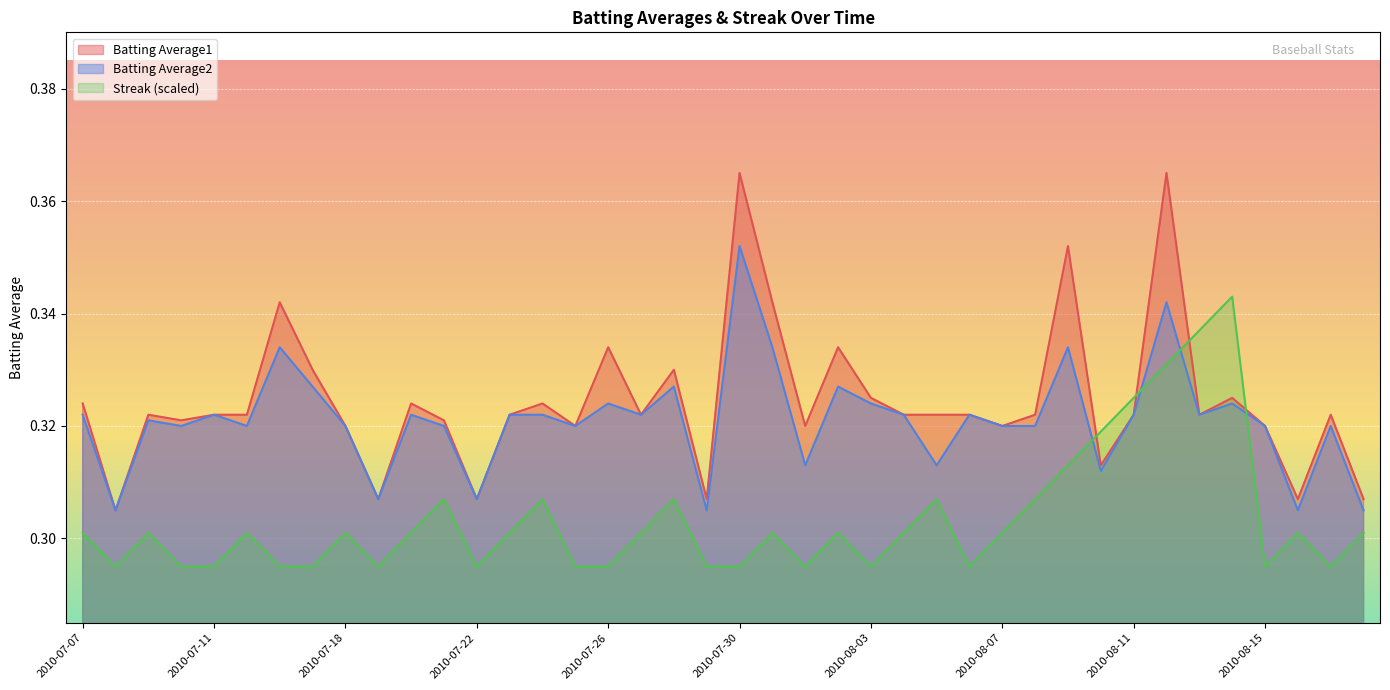

How many lines are shown in the chart?

3